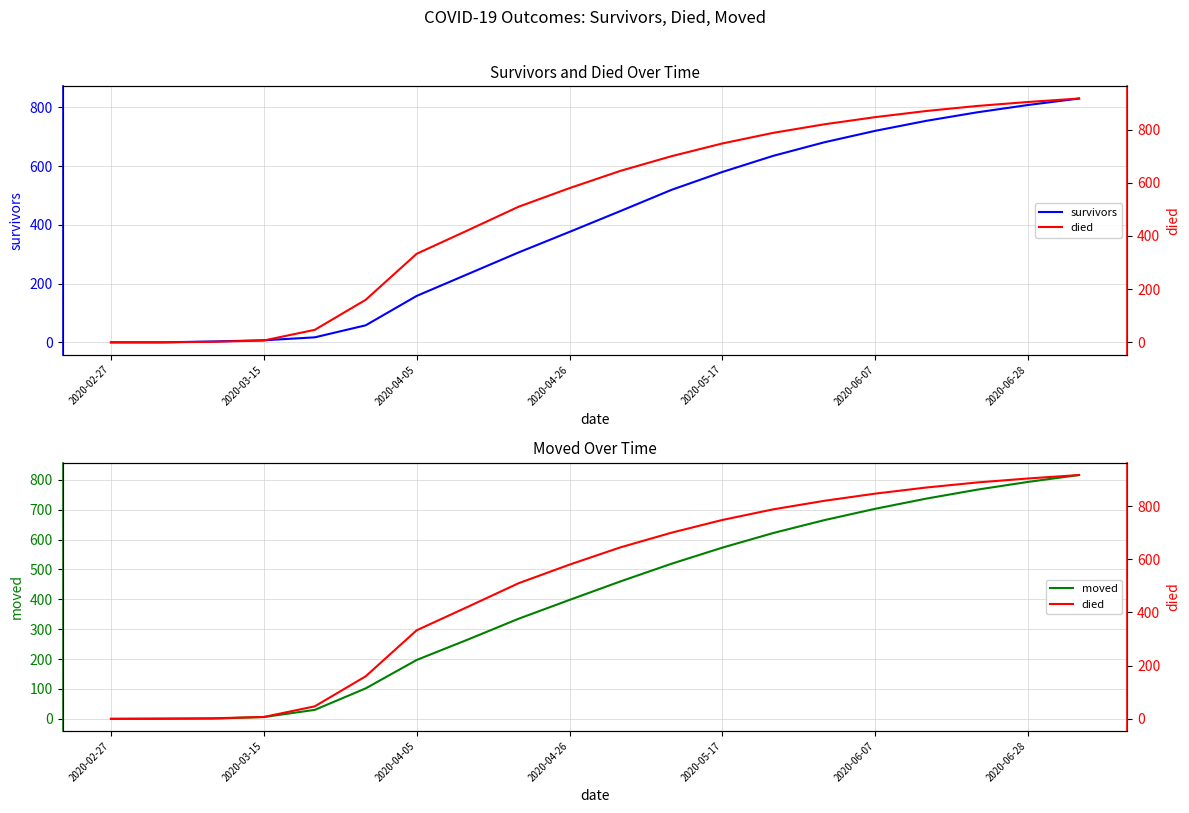

Which series changed the most between 8 and 13?

survivors